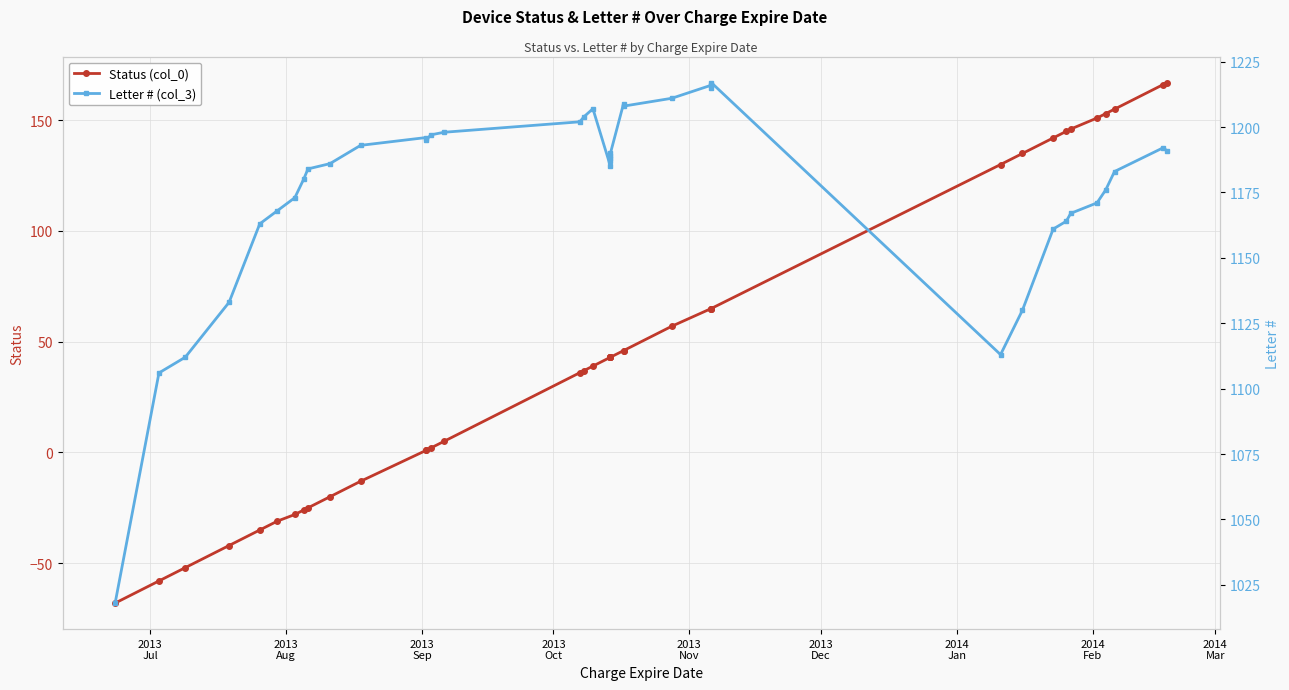

Is the value of Status (col_0) at 23 greater than the value of Letter # (col_3) at 33?

No